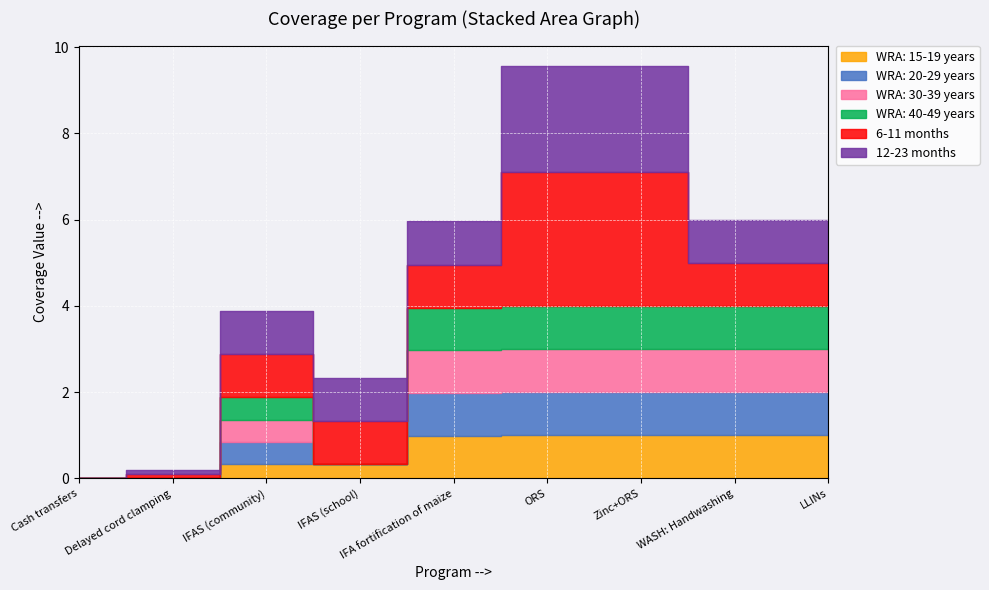

True or false: WRA: 20-29 years has more than 2 points higher than both neighbors.

False